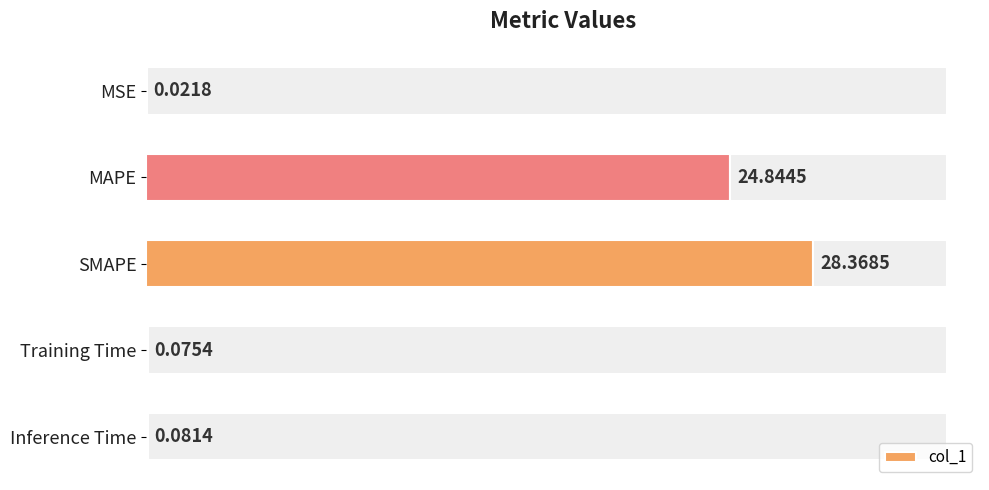

Is it true that the value at MAPE is 10.3?

False